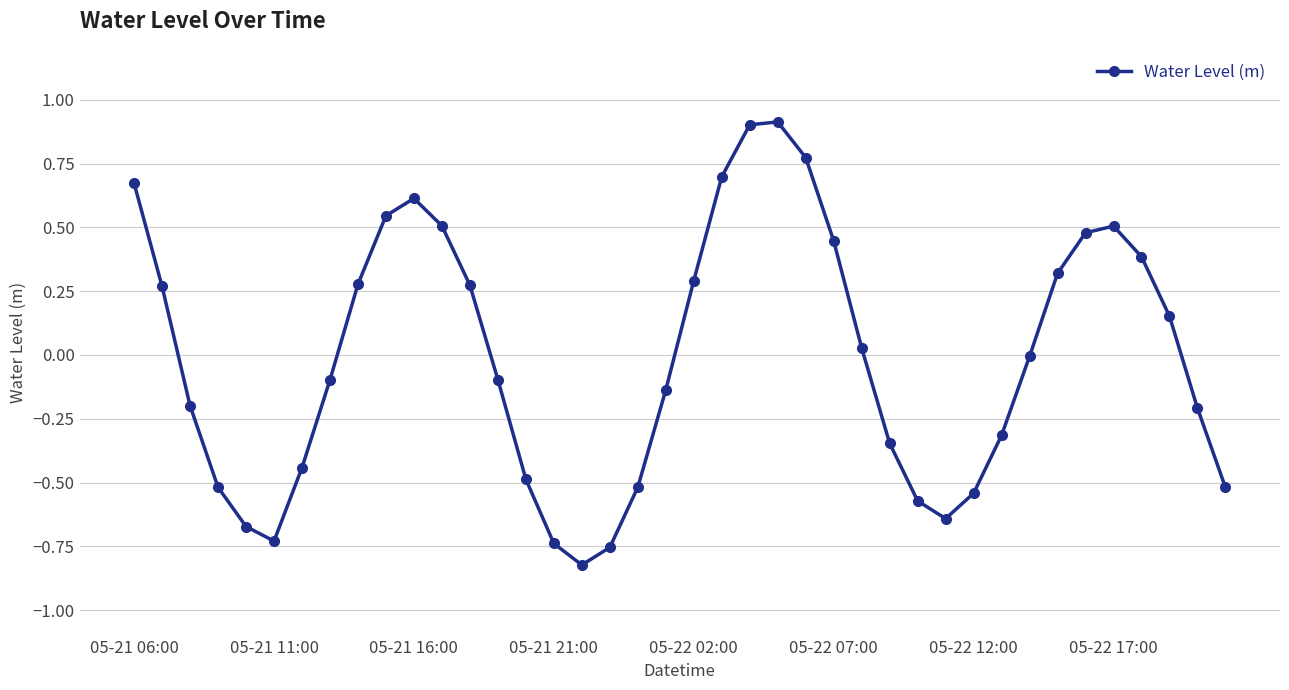

What is the difference between the maximum and minimum values?

1.7